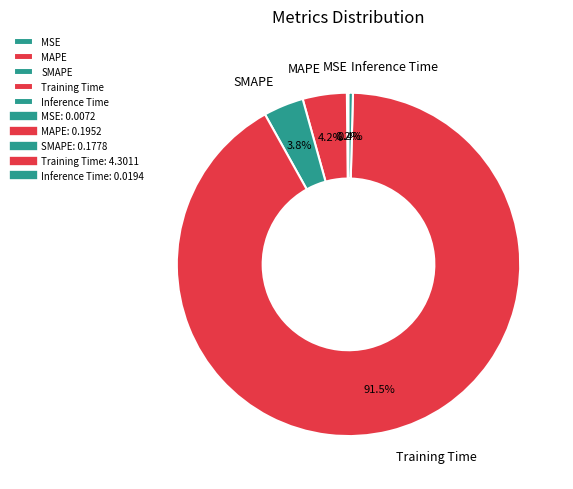

Does any single category account for the majority?

Yes